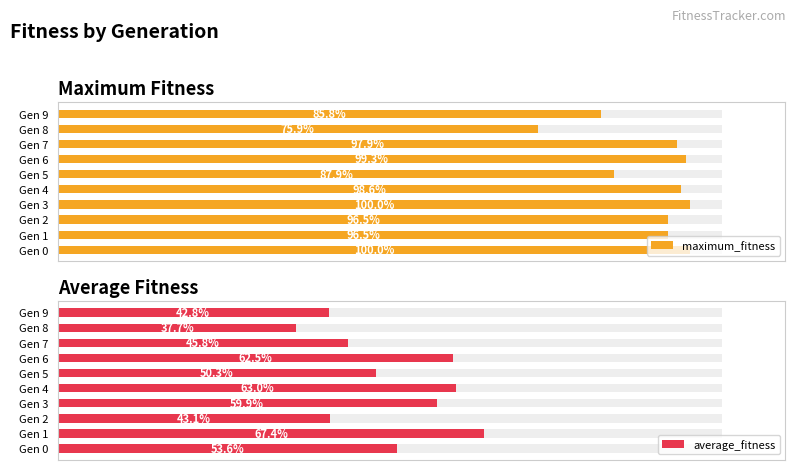

True or false: maximum_fitness has a value of 166.8 at Gen 5.

False